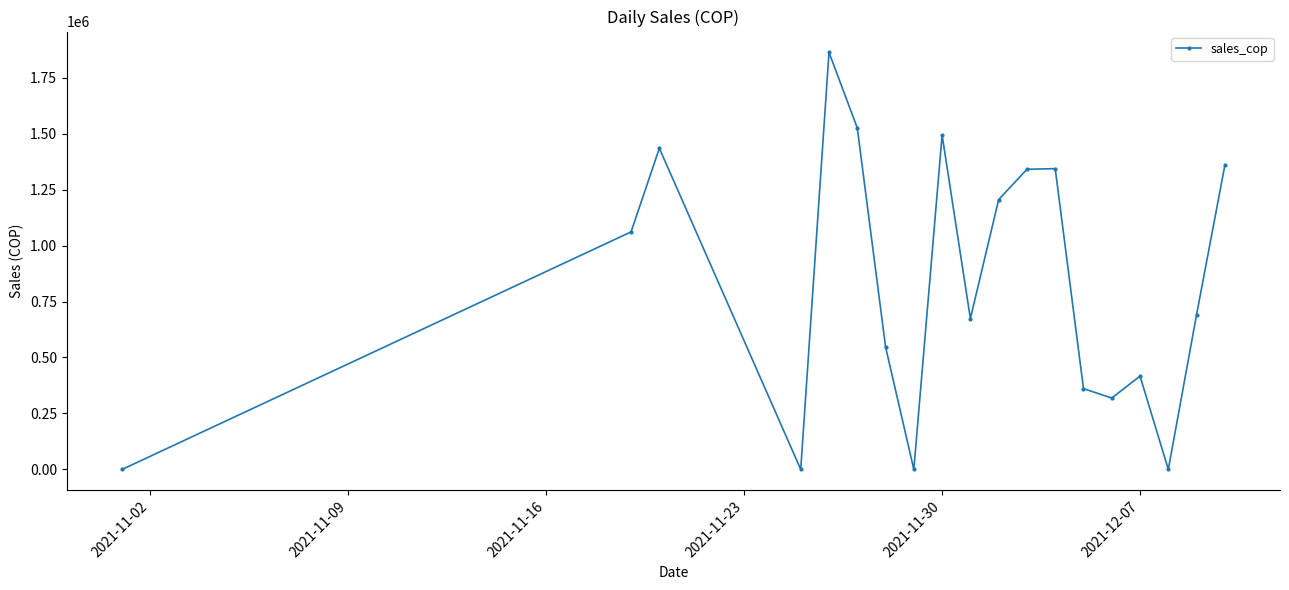

How many points are higher than both their immediate neighbors (excluding endpoints)?

5